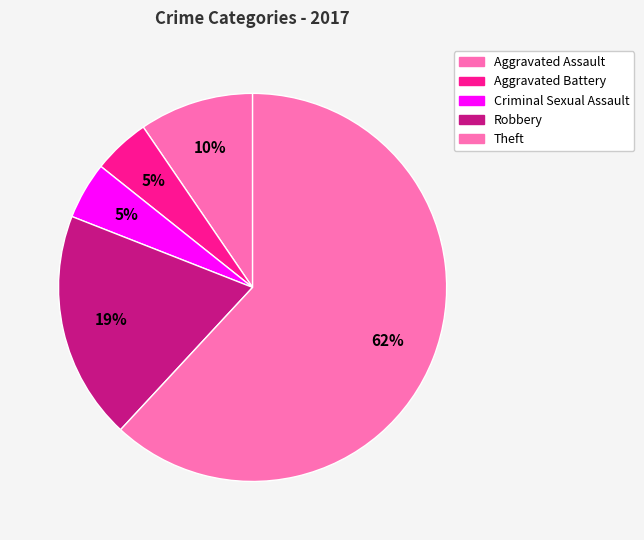

Is it true that Aggravated Battery is 5% of the pie?

True